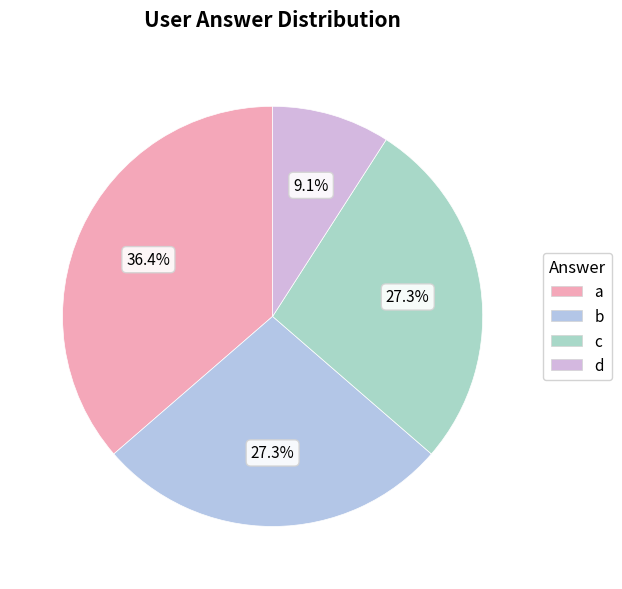

To the nearest percent, what percentage of the pie is d?

9%